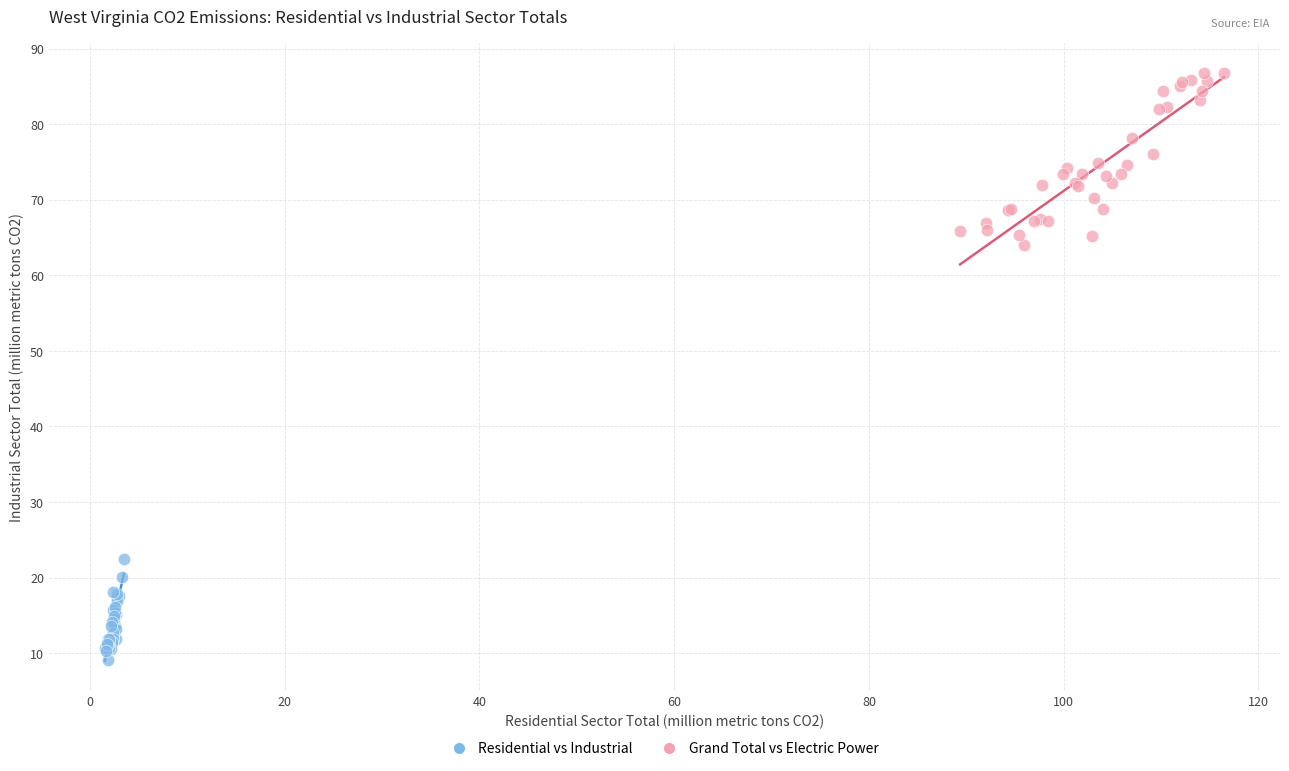

Which series reaches the maximum Y coordinate?

Grand Total vs Electric Power